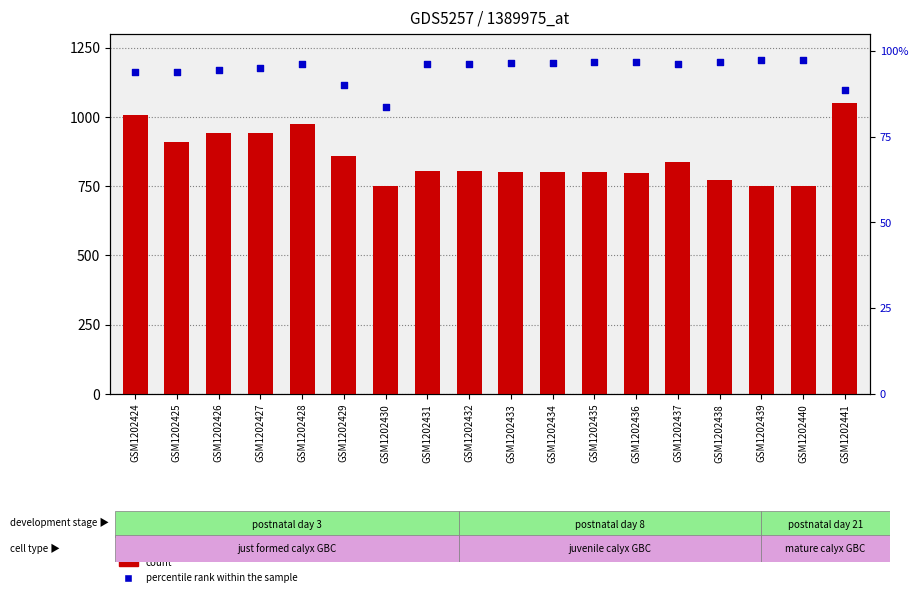

What are all the series names shown in the legend?

count, percentile rank within the sample